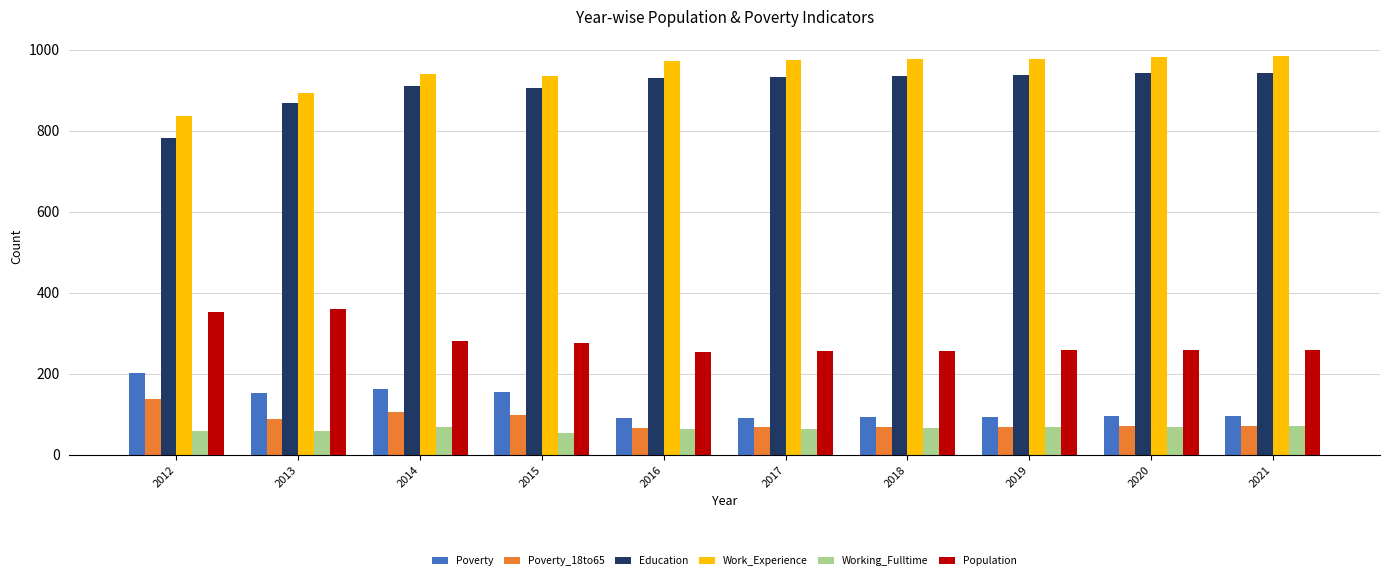

Is it true that Working_Fulltime equals 25 at 2020?

False